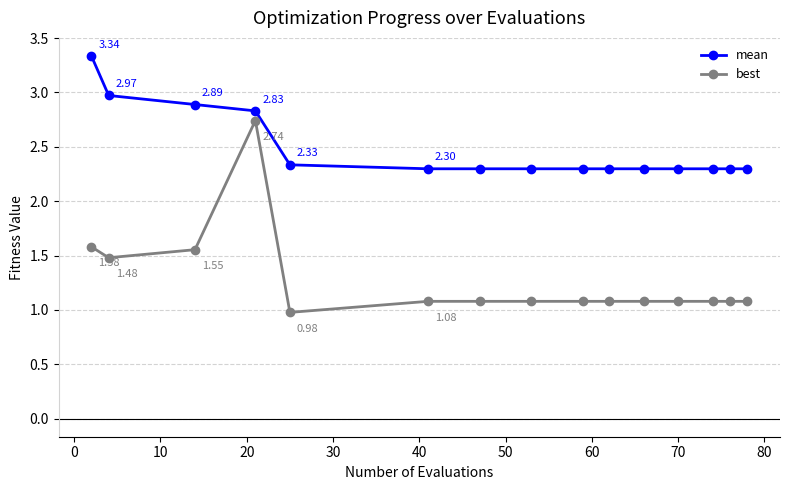

Count the number of data series in this chart.

2